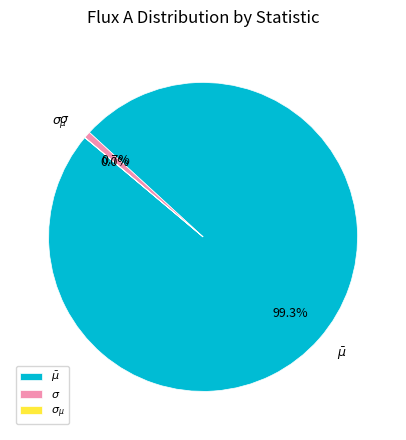

Is there any slice that represents more than half of the pie?

Yes